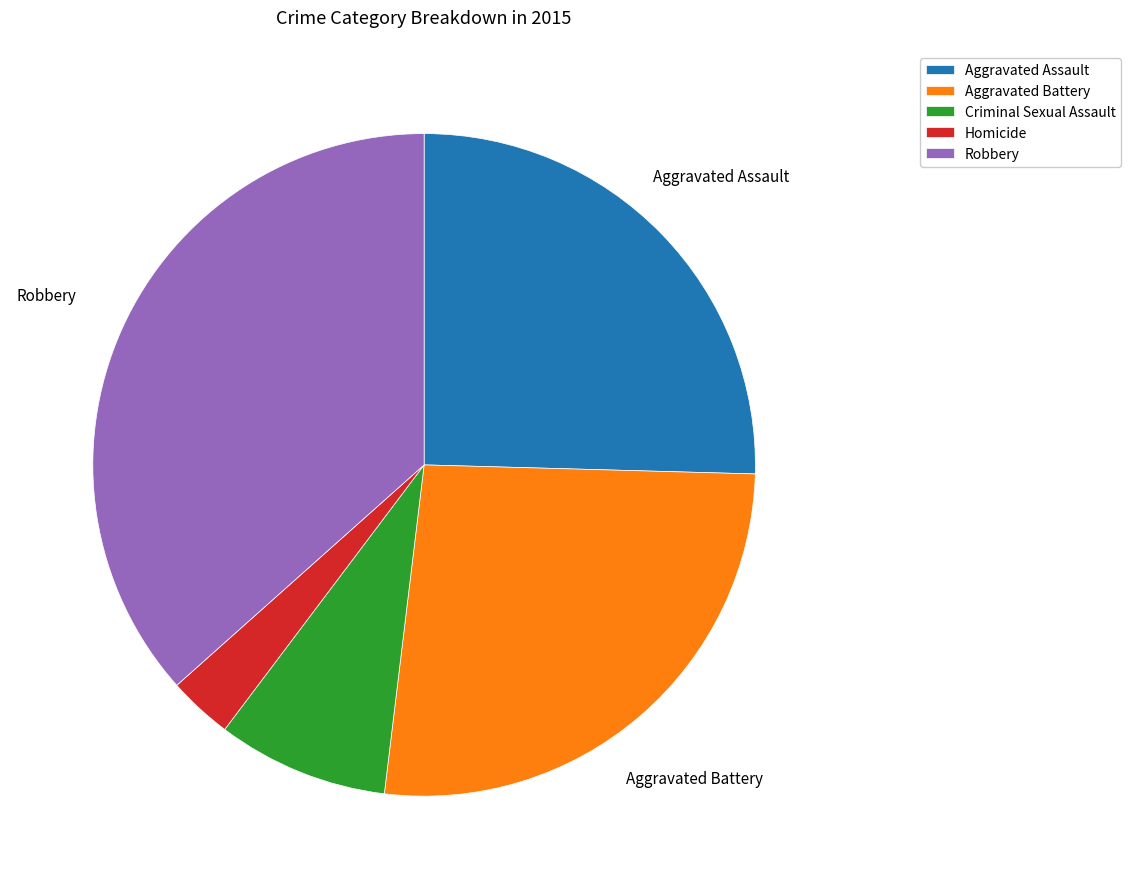

Rank the categories by value from highest to lowest.

Robbery, Aggravated Battery, Aggravated Assault, Criminal Sexual Assault, Homicide